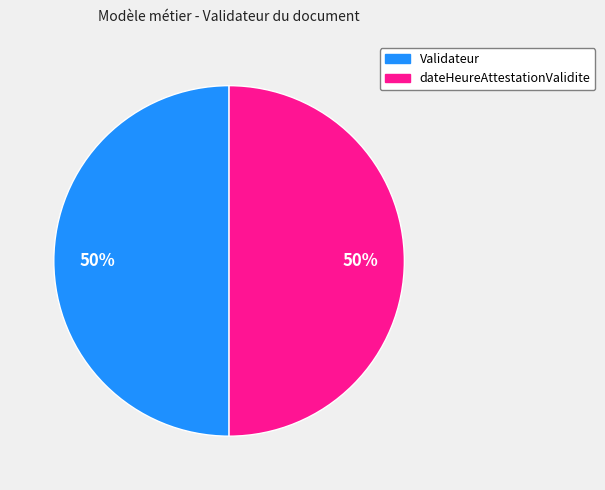

How many segments does this pie chart have?

2